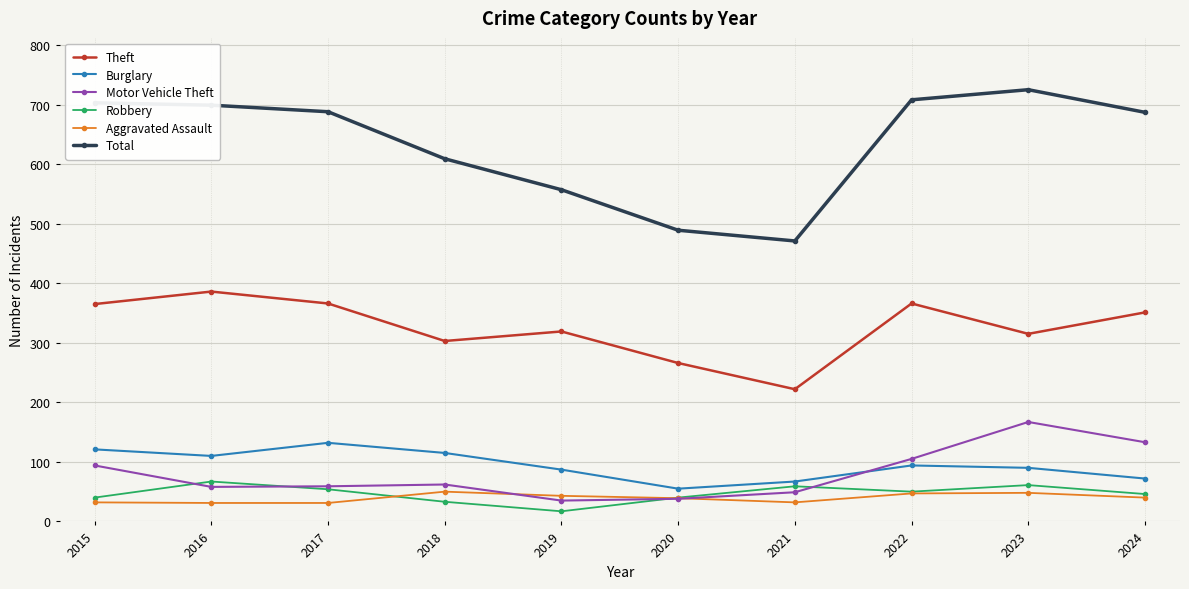

Does the chart have visible grid lines?

Yes